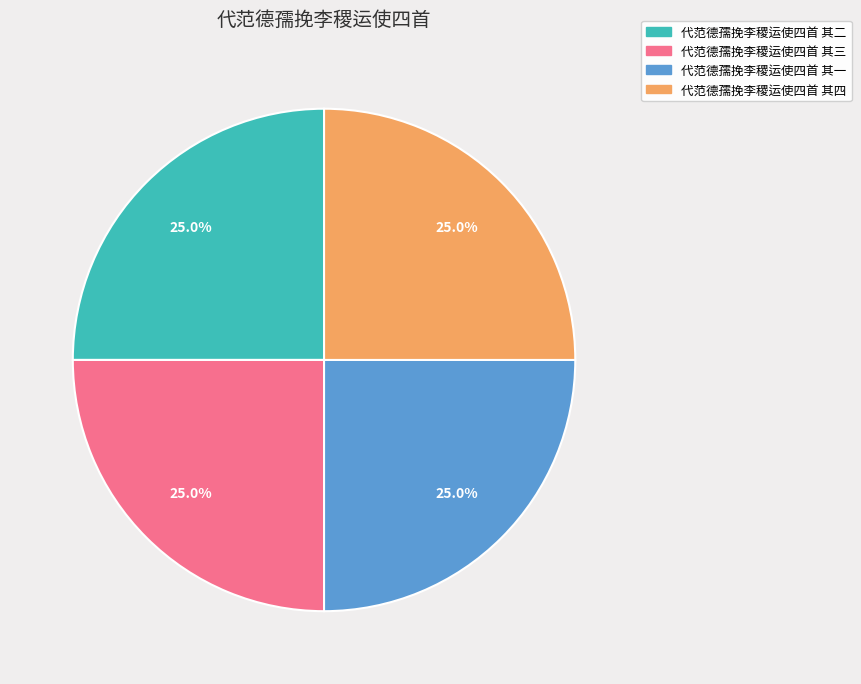

Is there a majority slice in this chart?

No